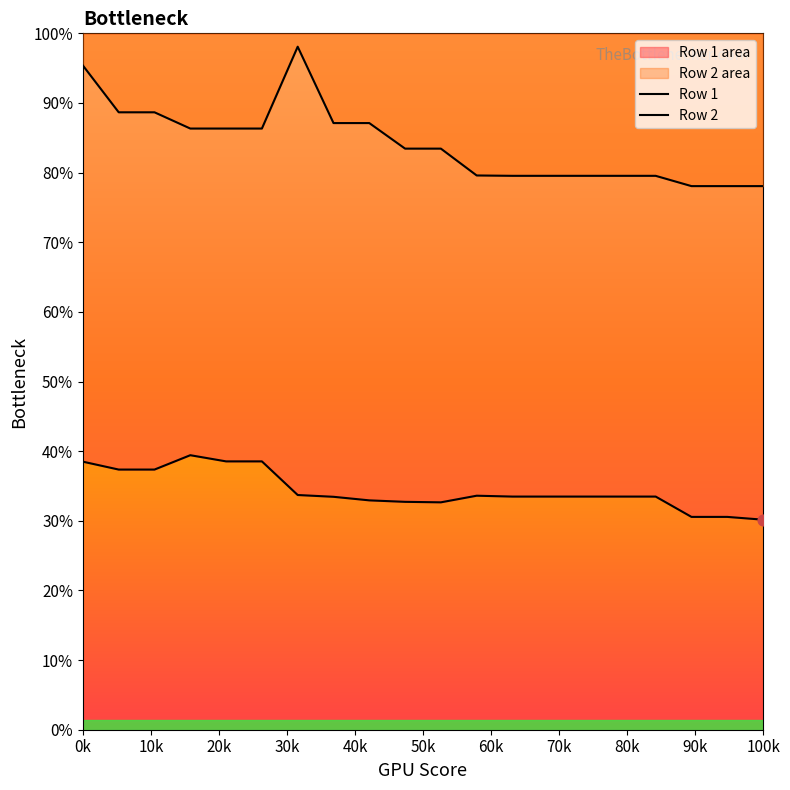

What are all the series names shown in the legend?

Row 1, Row 2